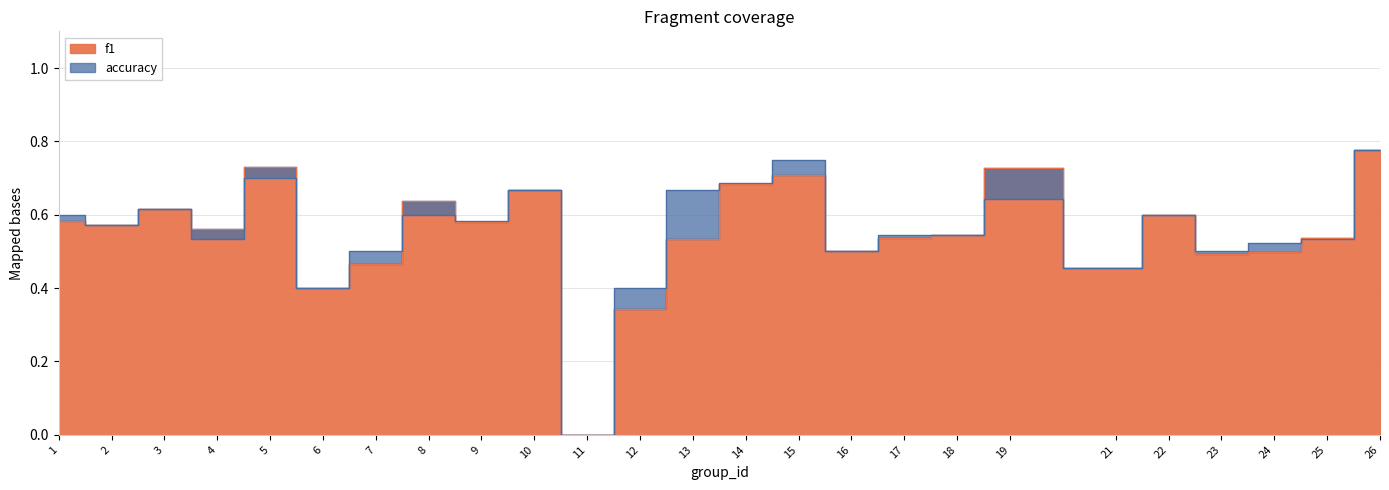

List the labels in order of f1 value, smallest first.

11, 12, 6, 21, 7, 23, 24, 16, 13, 25, 17, 18, 4, 2, 9, 1, 22, 3, 8, 10, 14, 15, 19, 5, 26